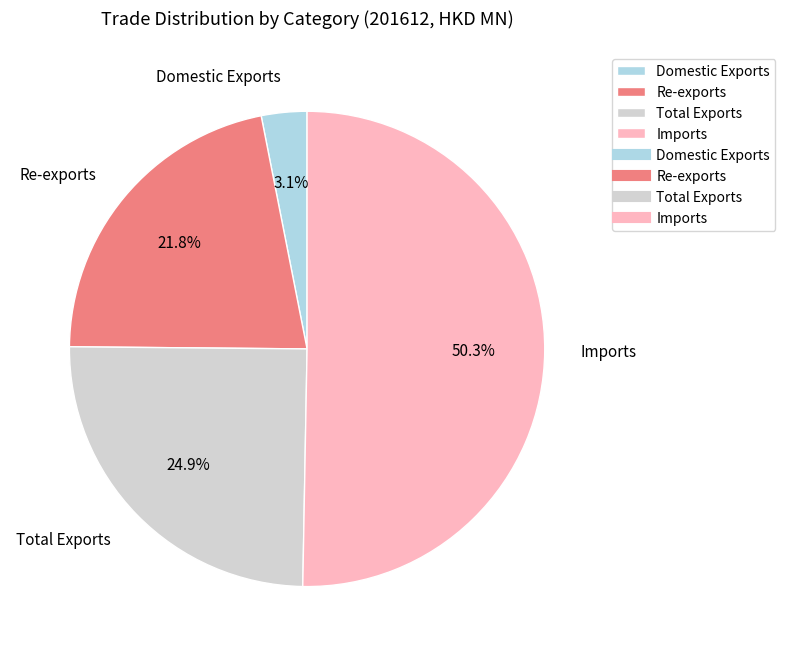

Rank the categories by value from lowest to highest.

Domestic Exports, Re-exports, Total Exports, Imports